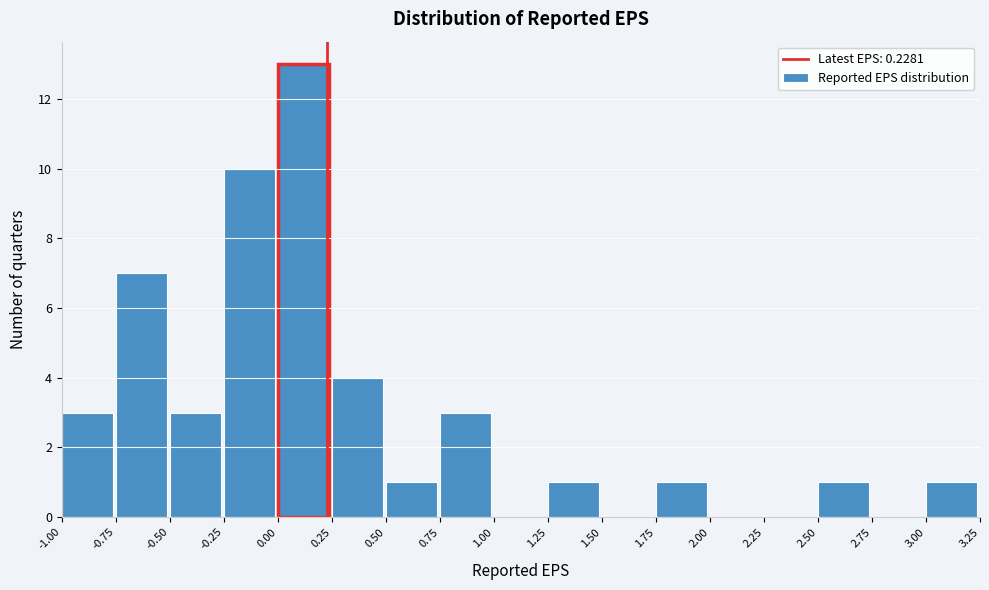

Which range on the x-axis has the tallest bar?

0.00 to 0.25